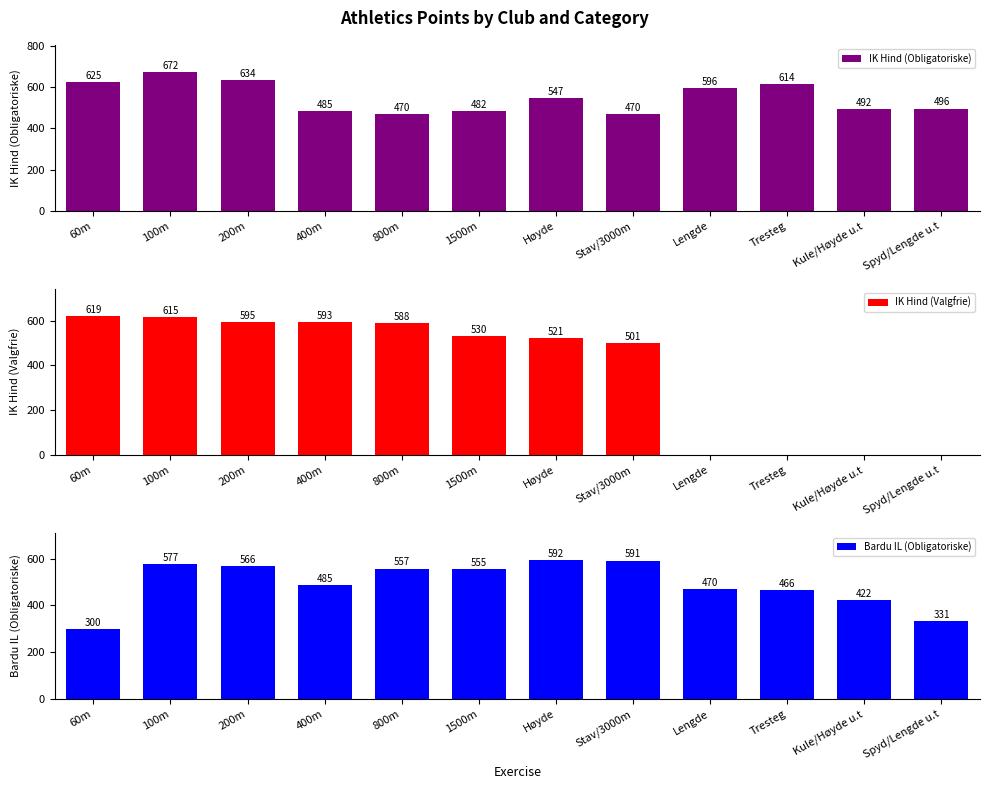

What is the label of the 12th bar from the right?

60m